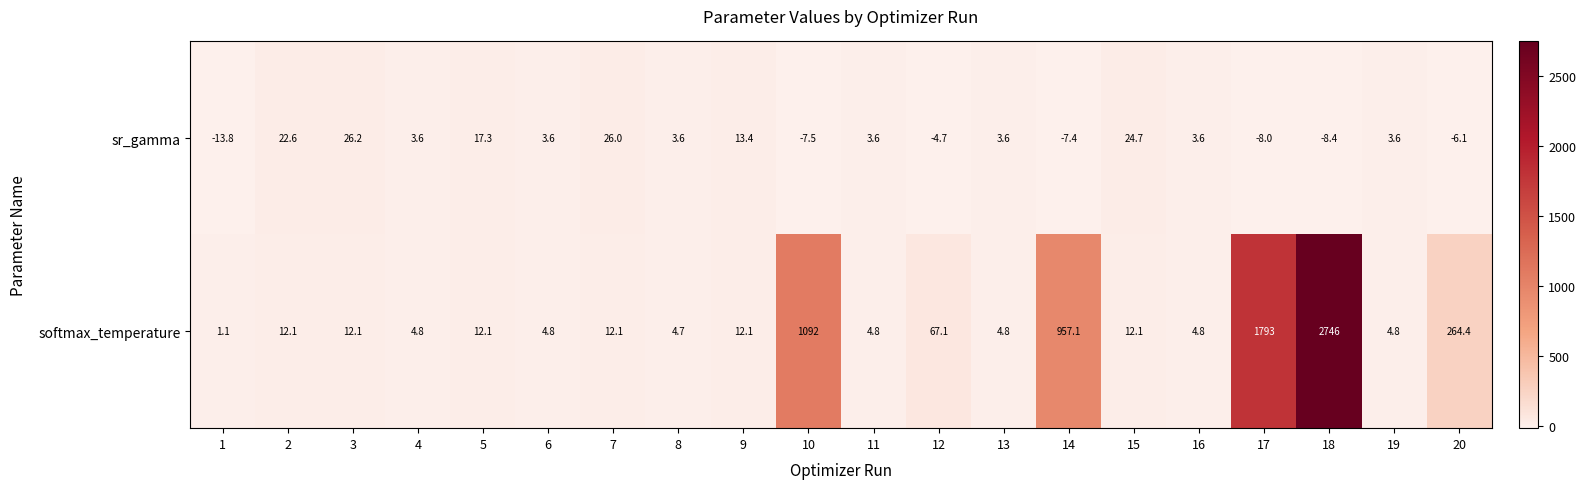

Which series has the largest total across all categories?

softmax_temperature